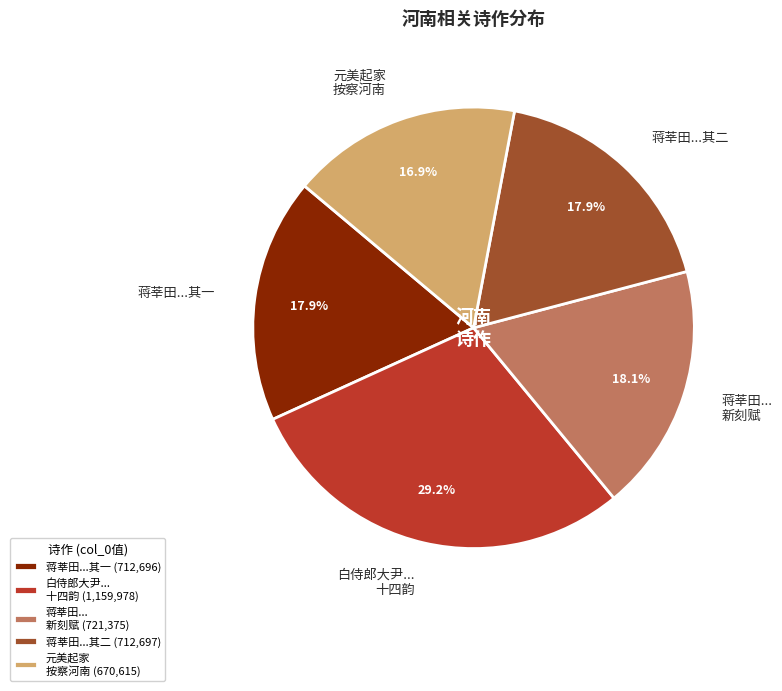

Count the number of slices in the pie.

5